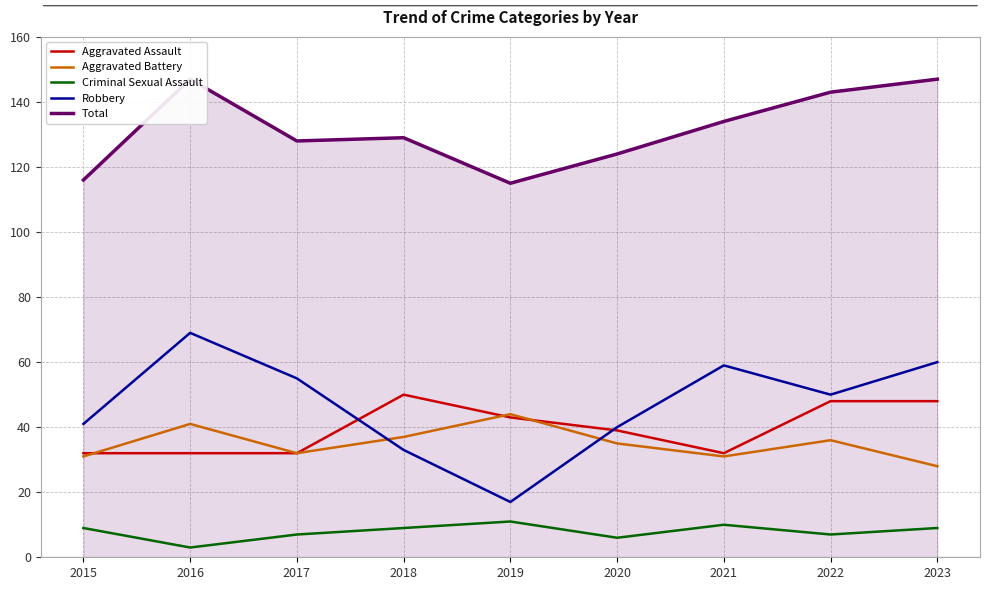

How many values in the Criminal Sexual Assault series are below 9?

4